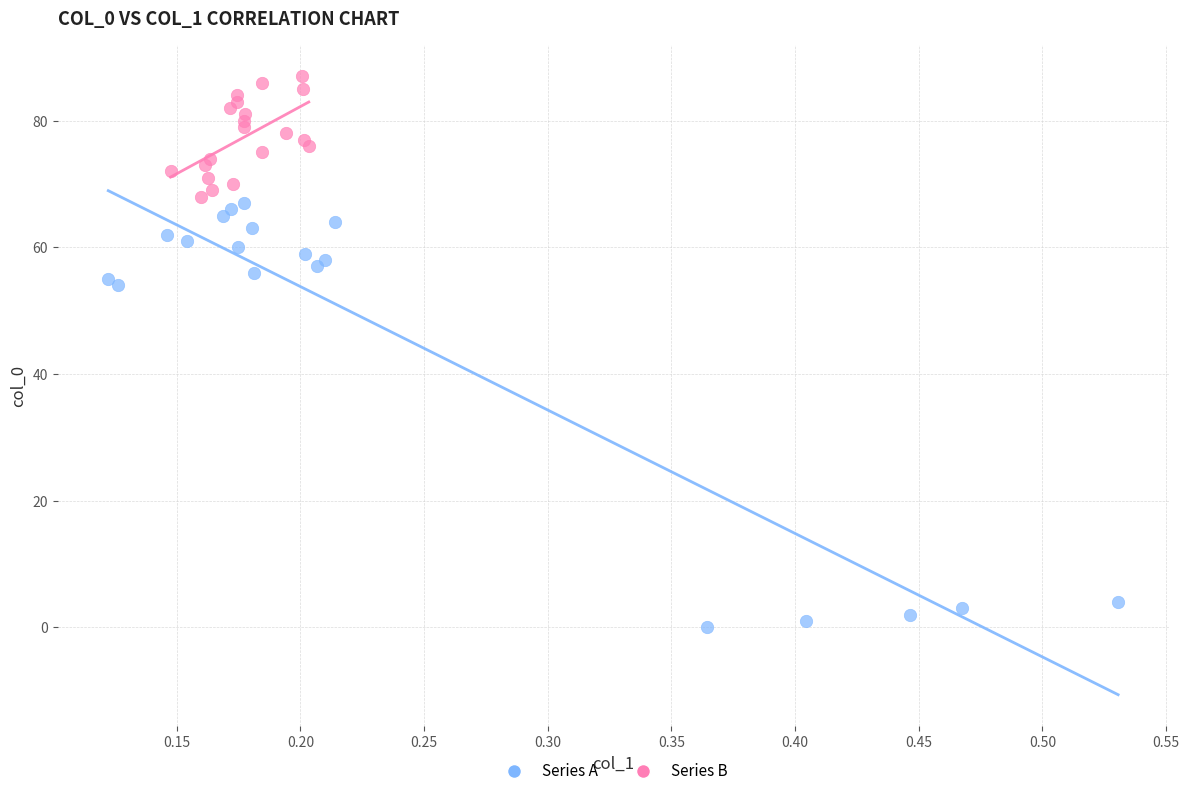

Which series has the largest Y range (max minus min)?

Series A